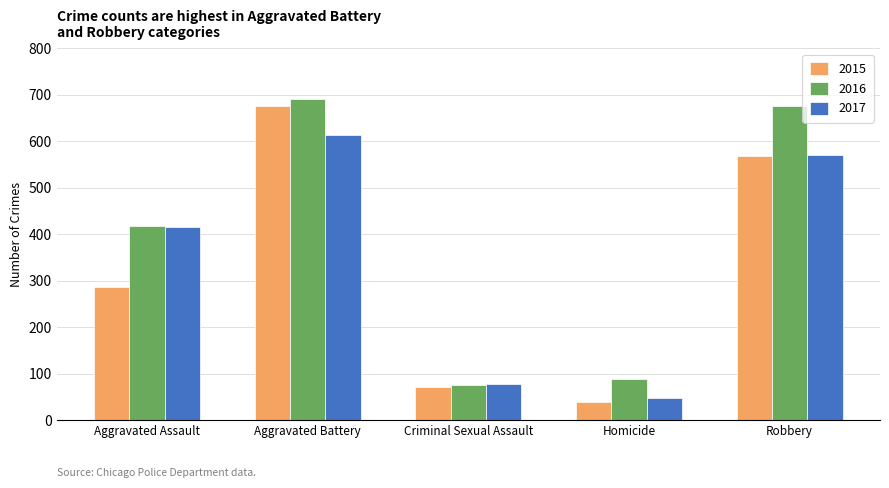

What is the difference between the highest and lowest values at Aggravated Battery?

77